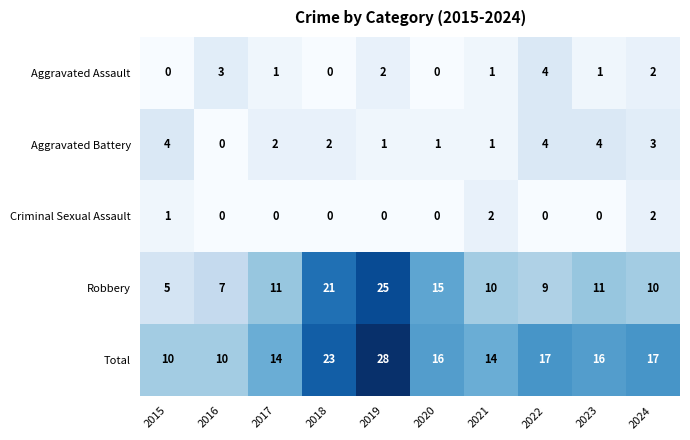

At which category does the chart reach its peak across all series?

2019